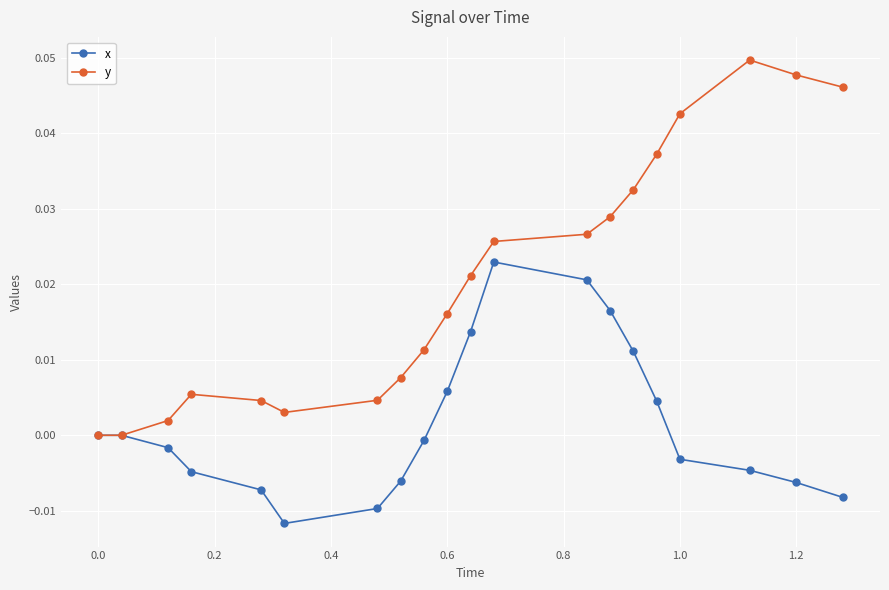

How many data points does each series have?

20